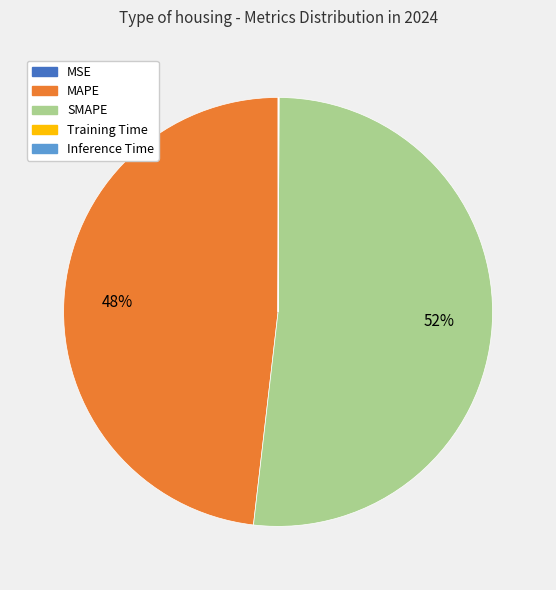

To the nearest percent, what is the average slice percentage?

20%